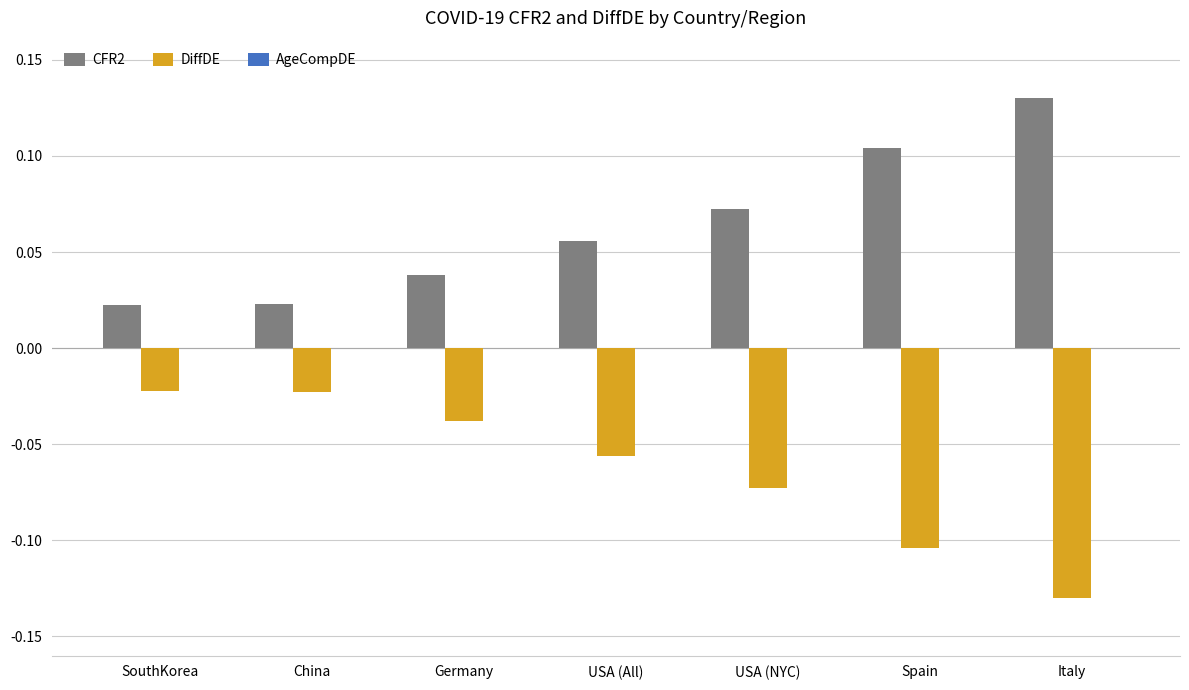

How many categories are shown in the chart?

7